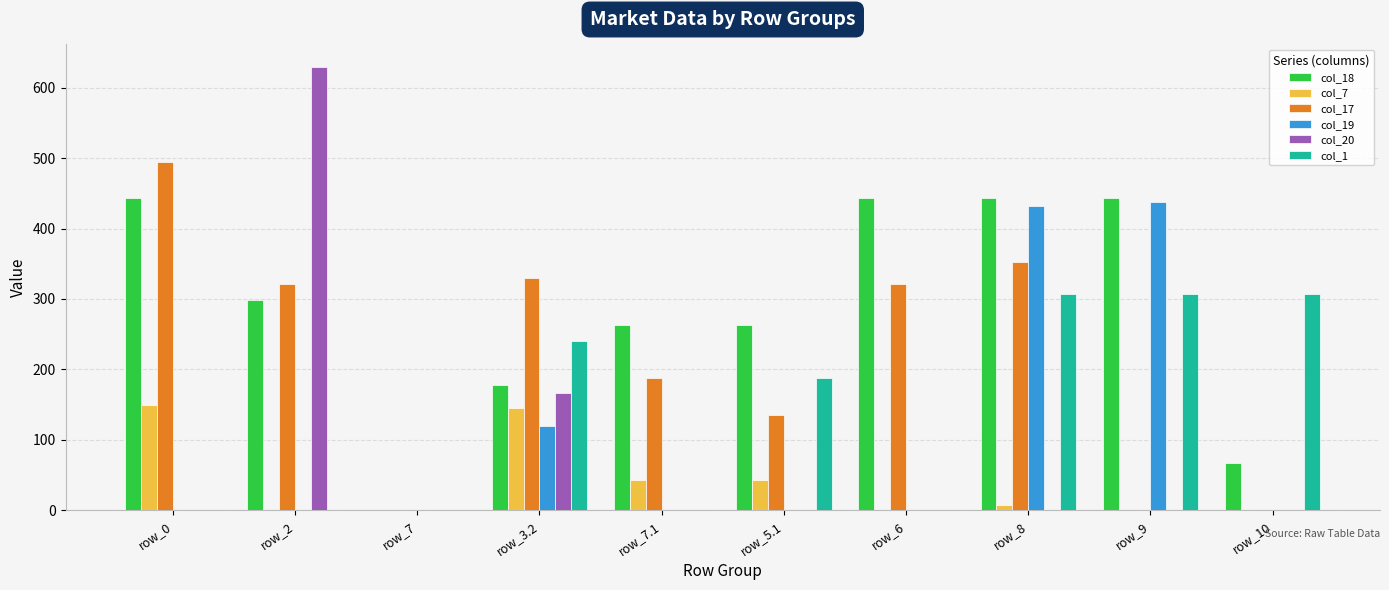

The value of col_20 at row_7 is 0.0. True or false?

True